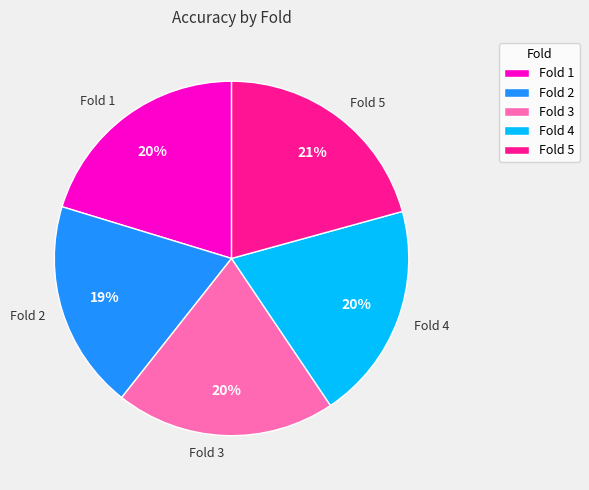

To the nearest percent, what portion does Fold 1 represent?

20%